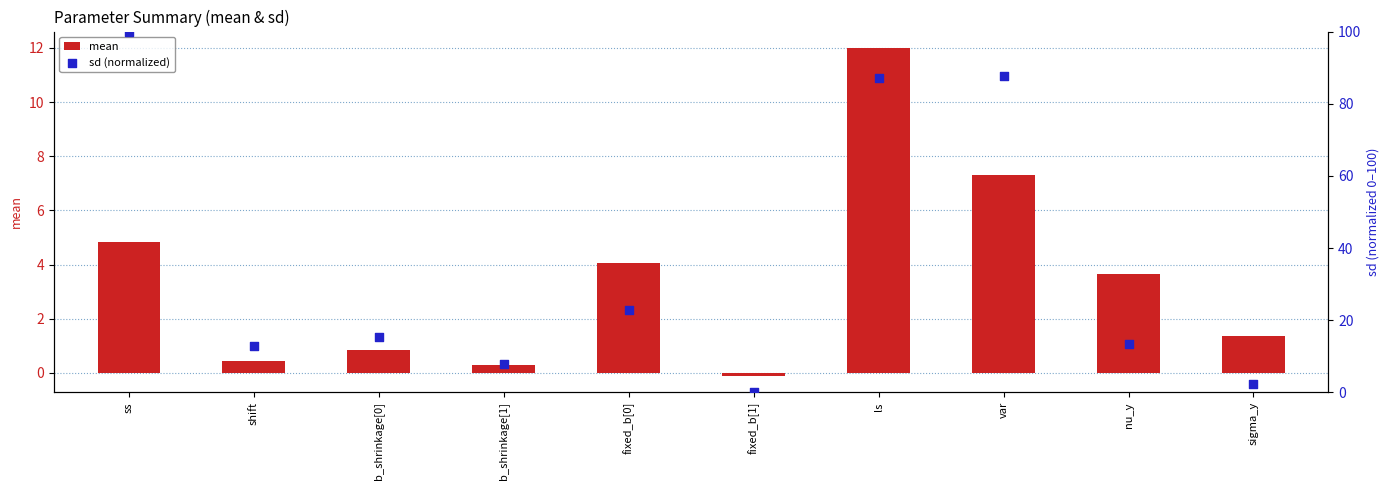

What is the total value across all series at b_shrinkage[0]?

16.3